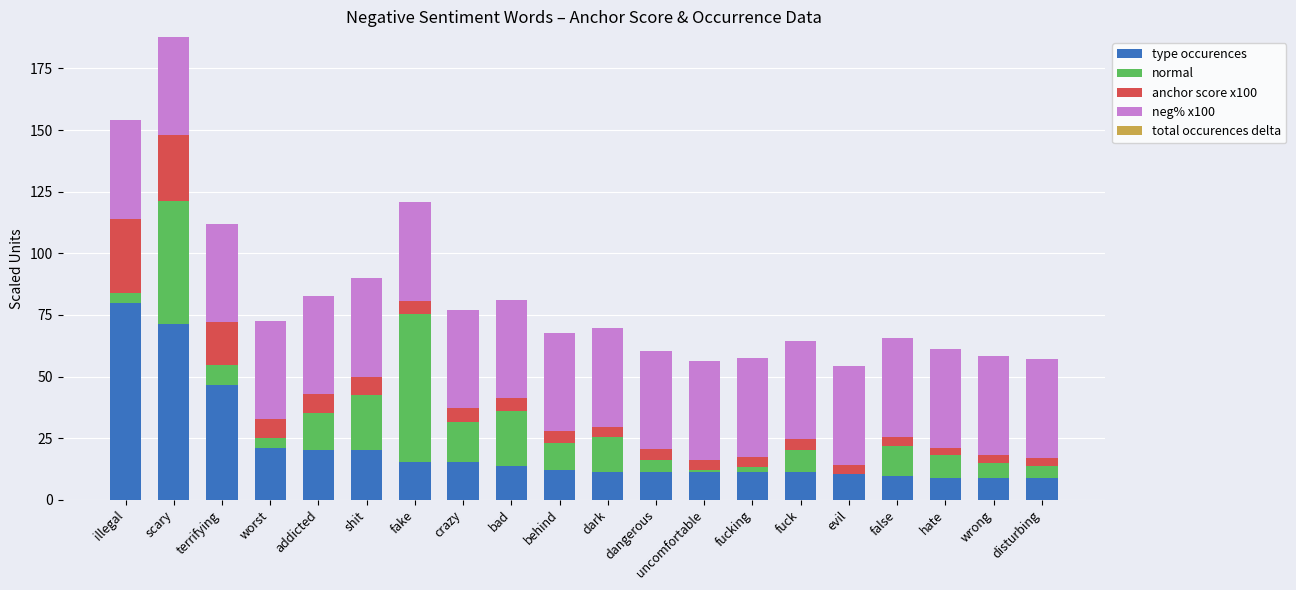

Are the bars horizontal?

No